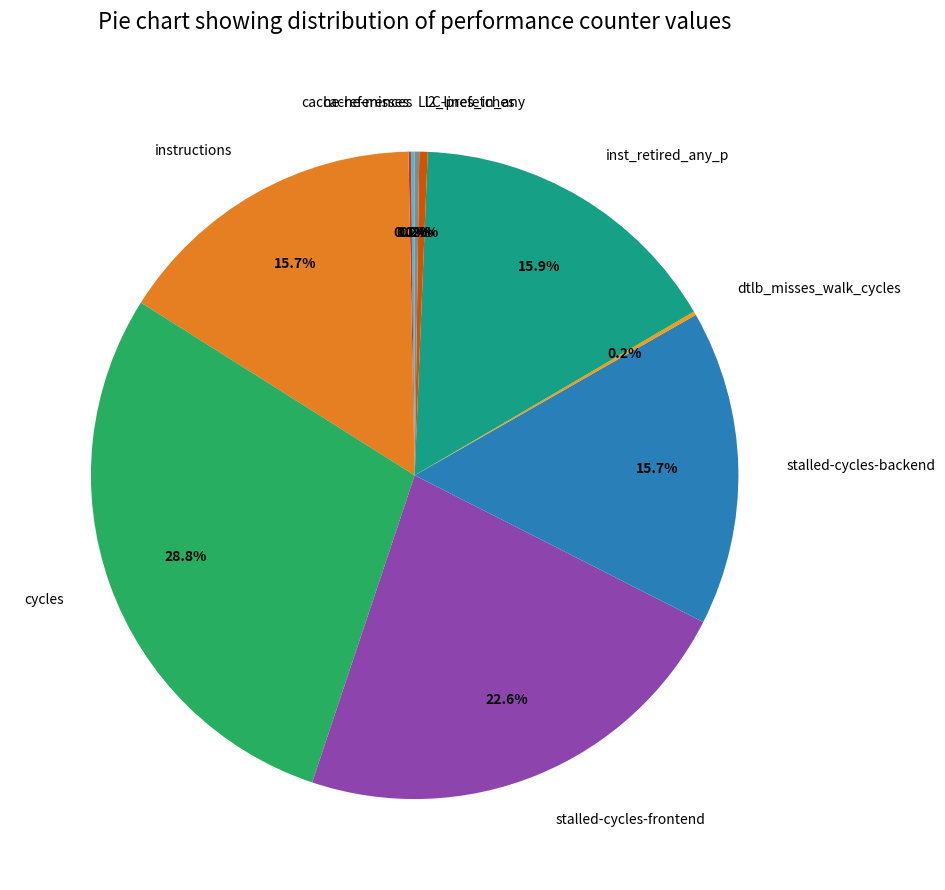

Which category has the biggest portion of the pie?

cycles